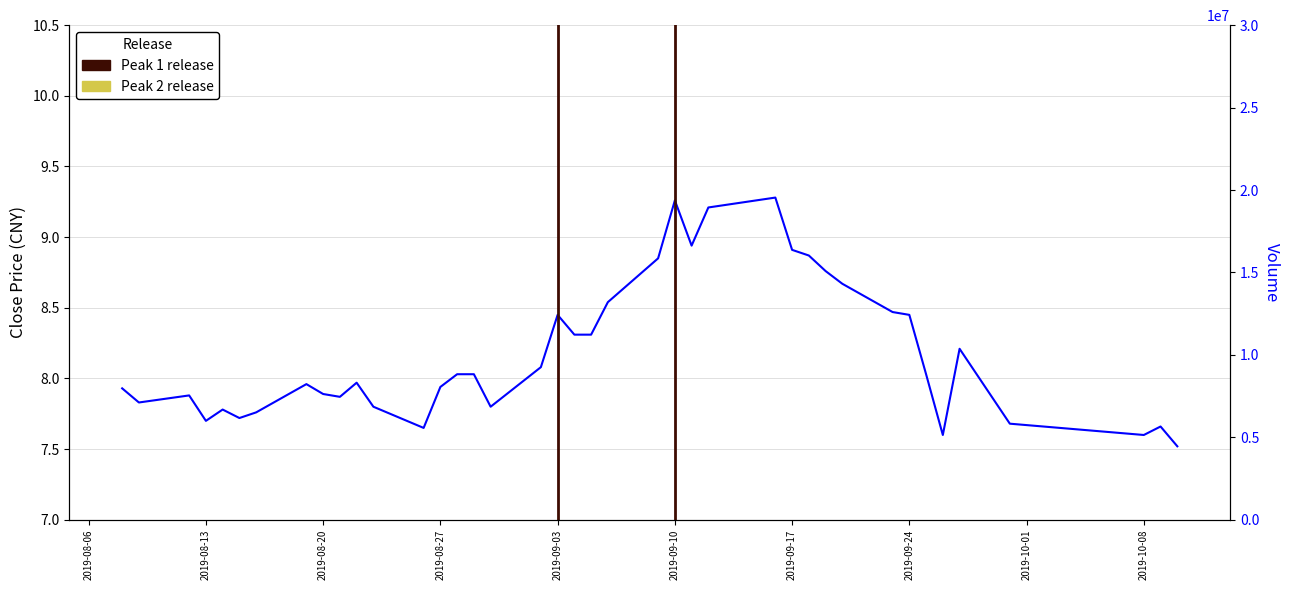

In close, how many points are higher than both neighbors (excluding endpoints)?

9